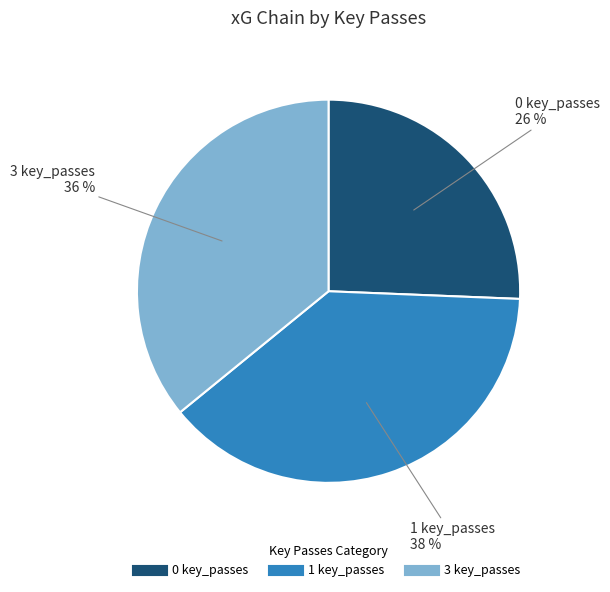

The 0 key_passes slice represents 40% of the pie. True or false?

False